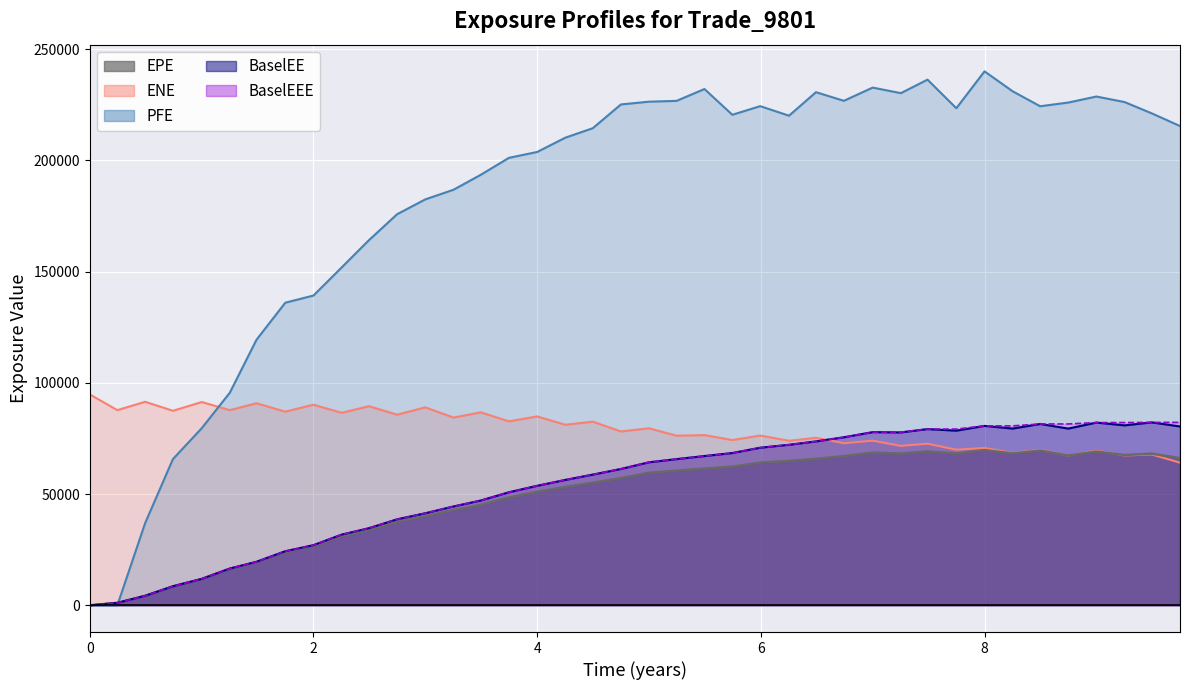

What is the difference between the second highest and second lowest values in the PFE series?

236296.0